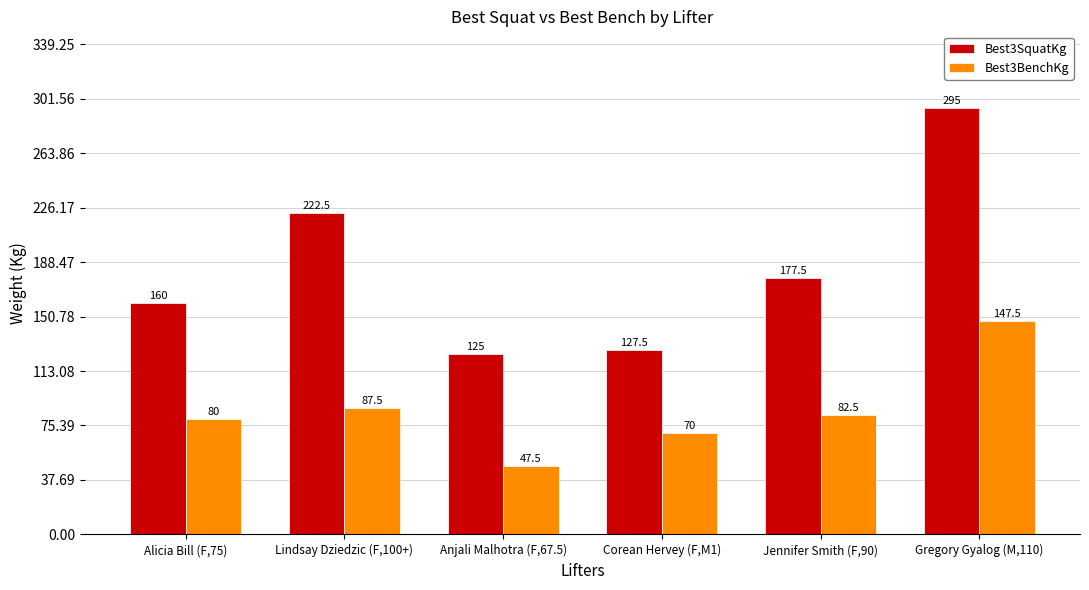

Count the number of data series in this chart.

2